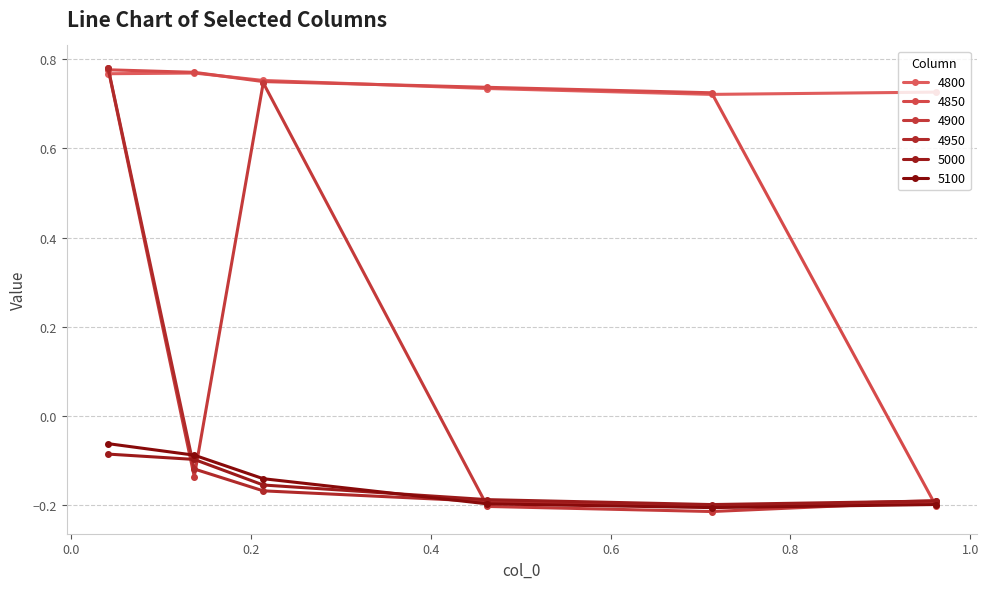

Count the number of categories in the chart.

6